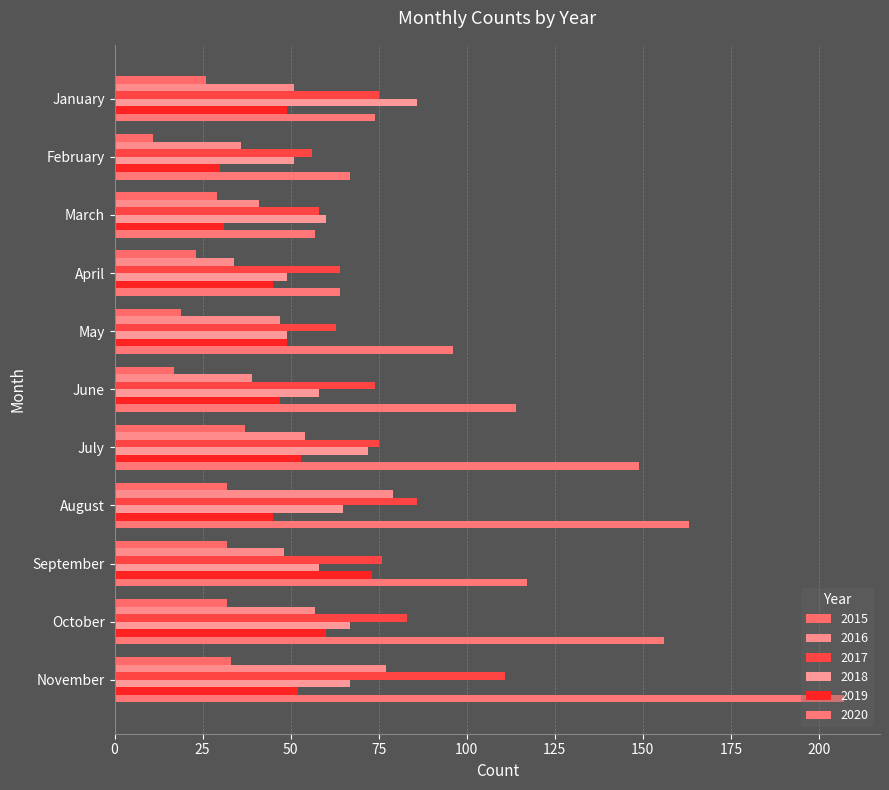

What is the value of the 2018 bar at the 8th from the left?

65